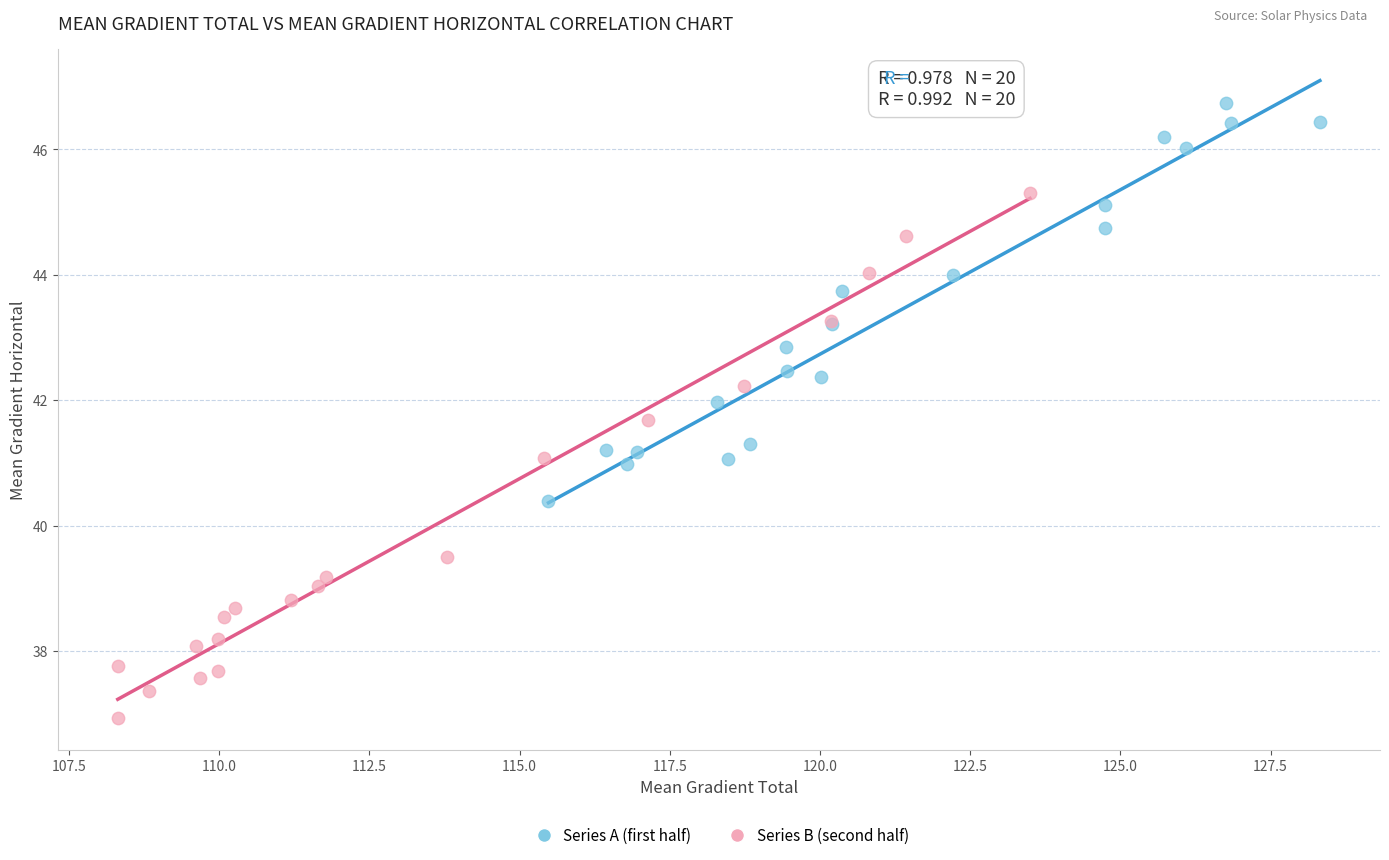

Which series reaches the minimum Y coordinate?

Series B (second half)